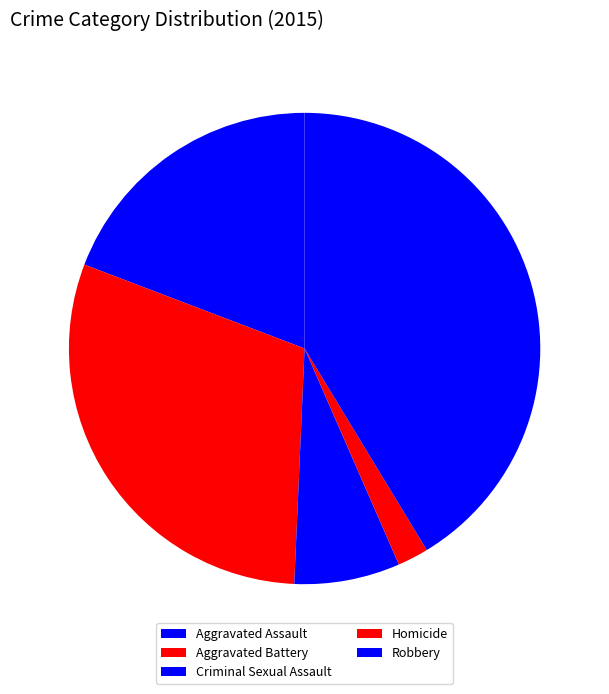

Is there any slice that represents more than half of the pie?

No